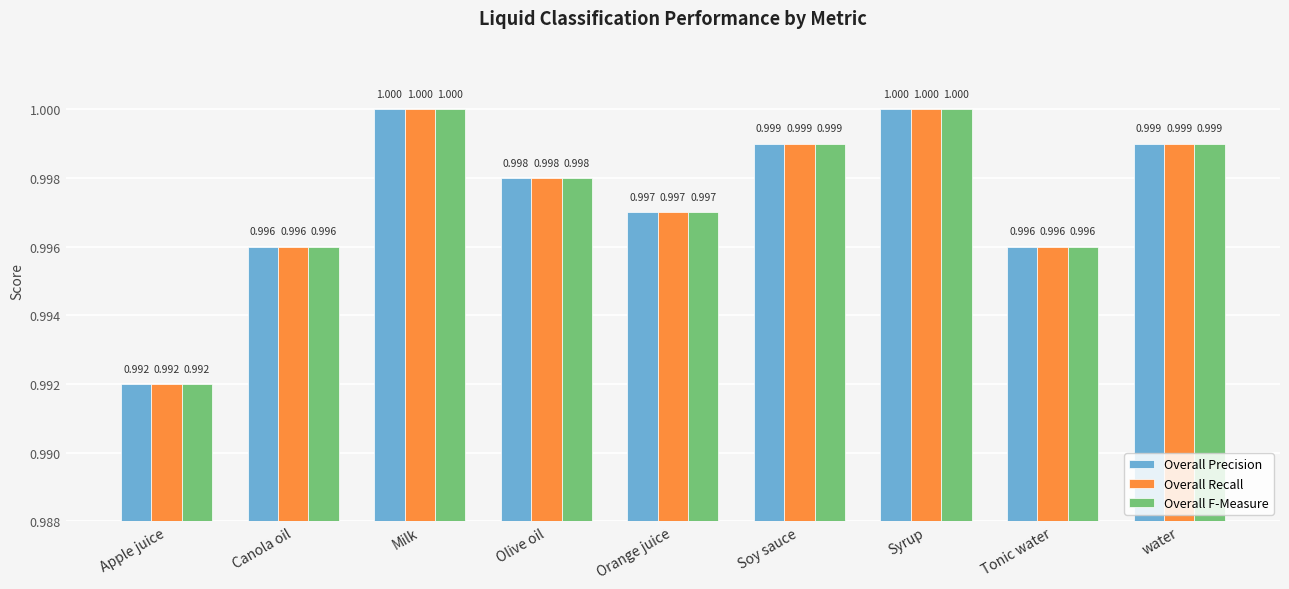

What is the value of the Overall Precision bar at the 5th from the left?

1.0